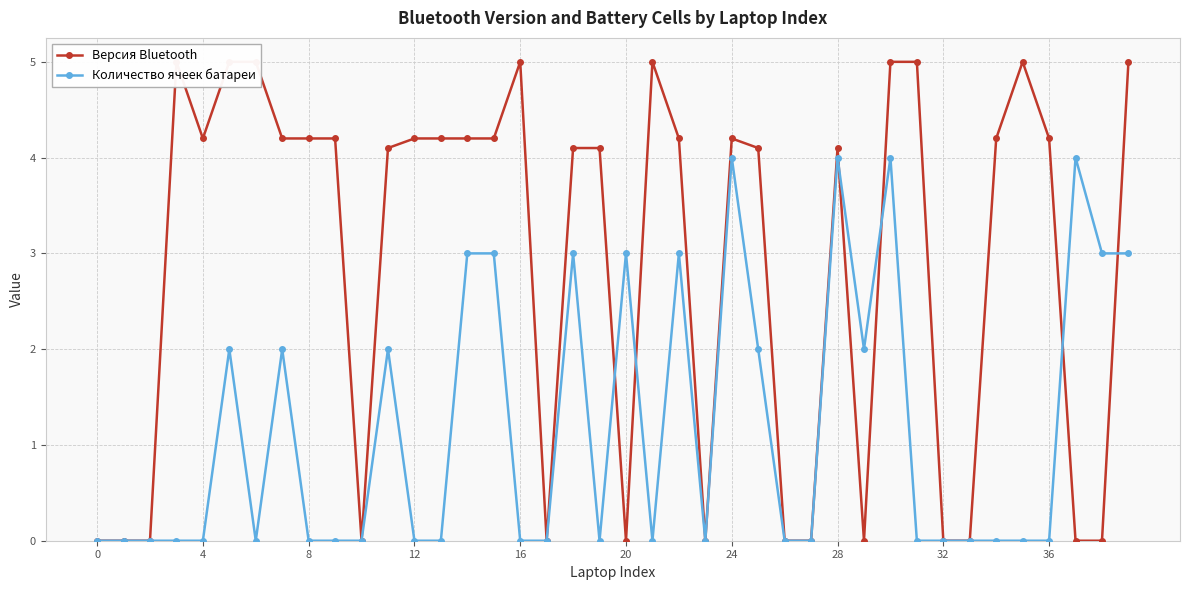

List the series in order of their peak value, lowest first.

Количество ячеек батареи, Версия Bluetooth